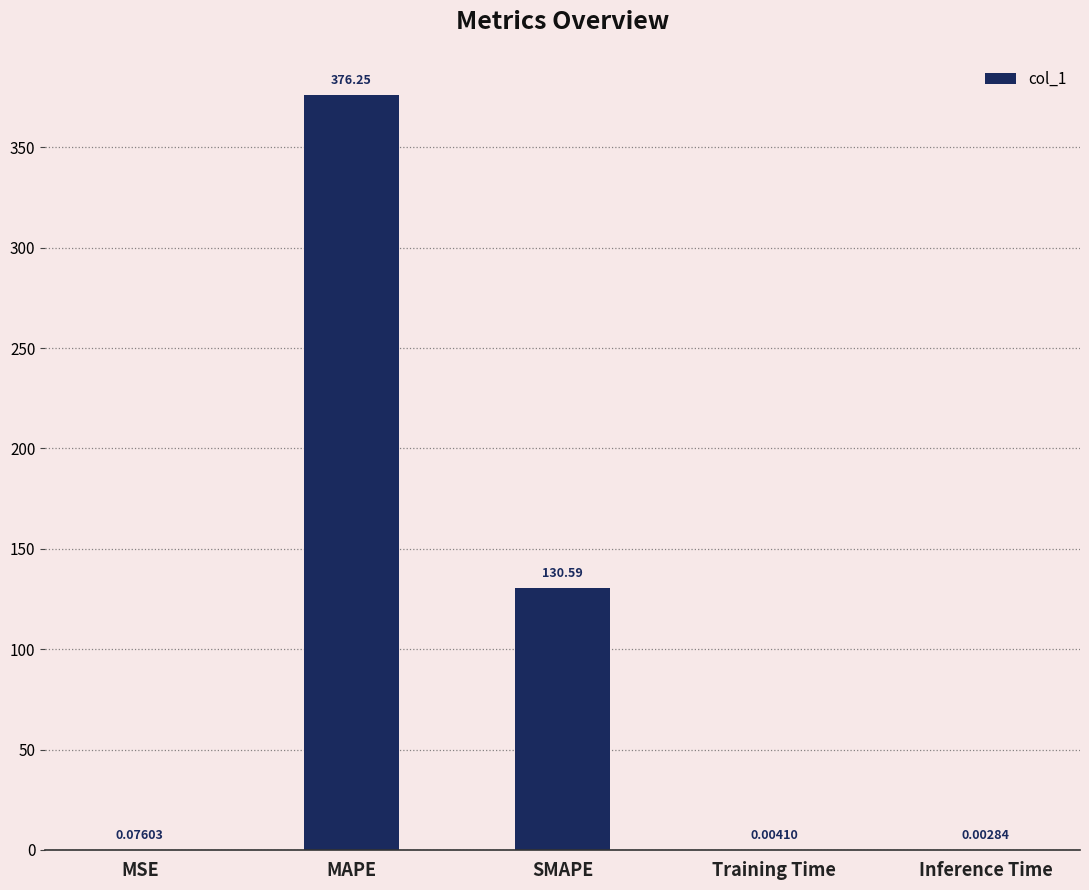

Where is the data nearest to the value 188?

SMAPE